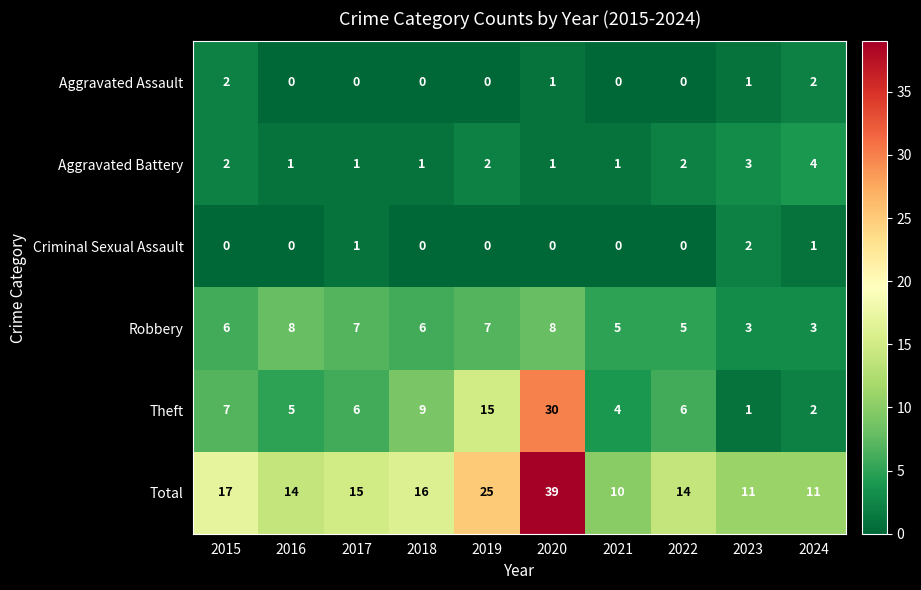

The value of Aggravated Battery at 2016 is 1. True or false?

True